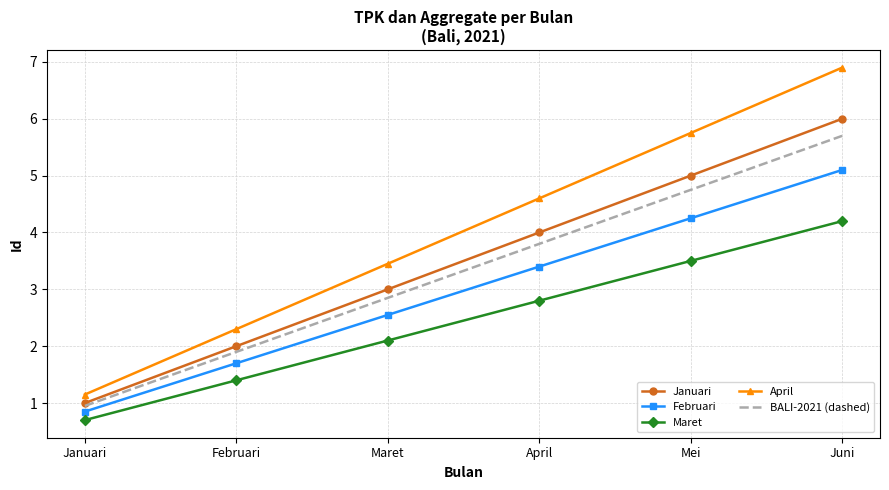

Read the Maret value at Juni.

4.2